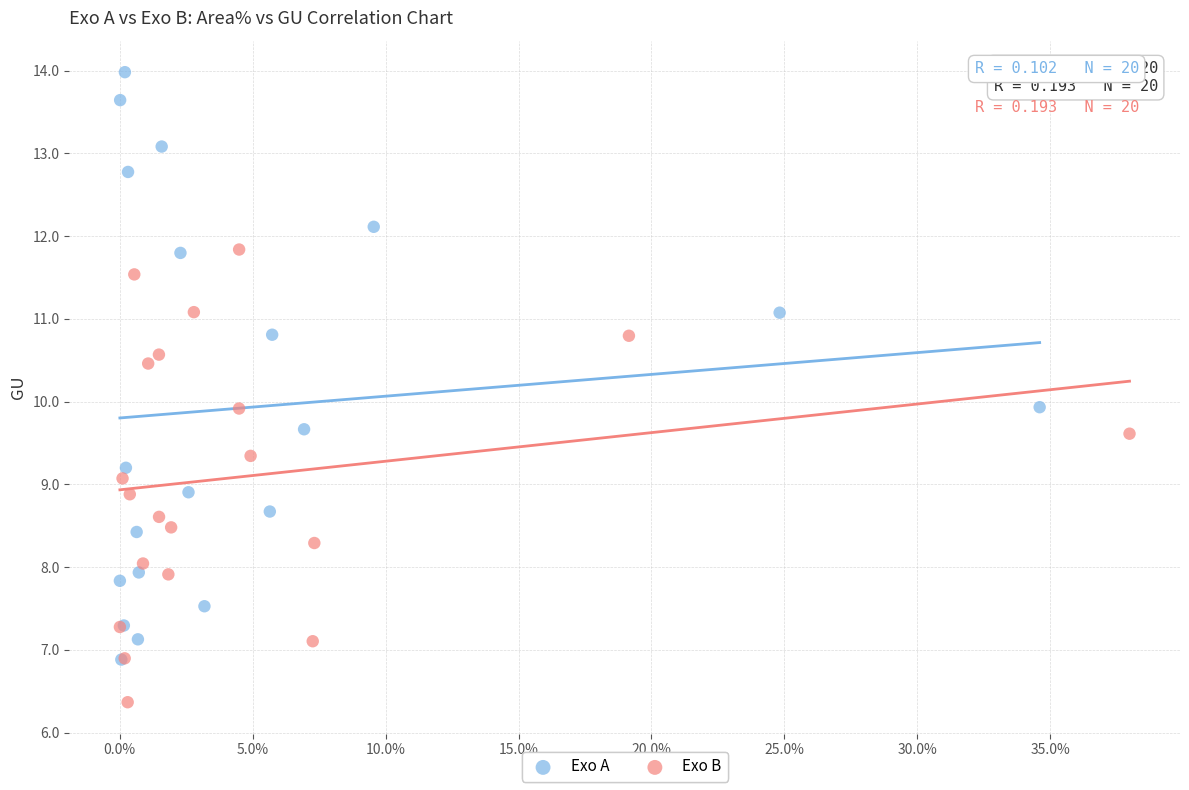

Which series reaches the maximum Y coordinate?

Exo A